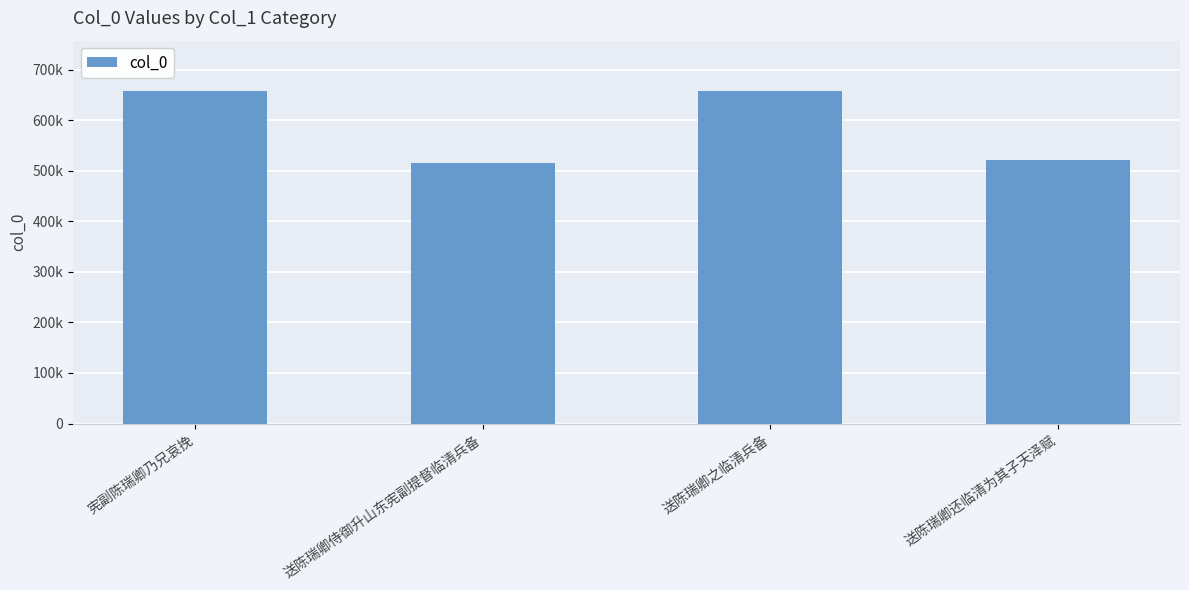

What is the approximate value at 送陈瑞卿之临清兵备?

658583